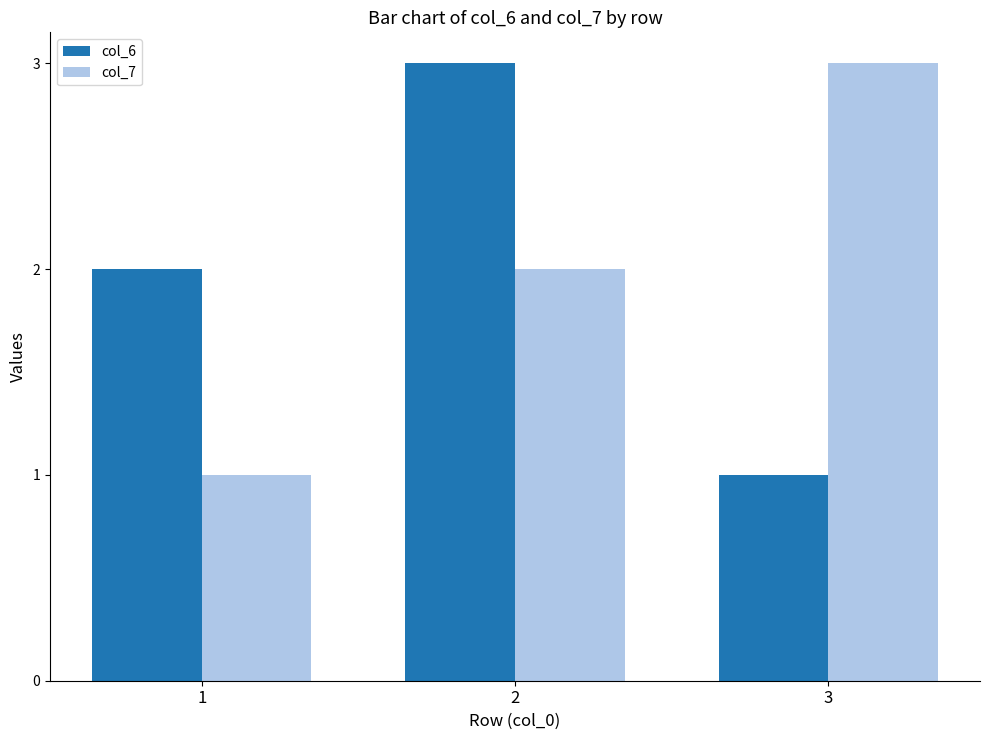

What is the maximum value shown in the chart?

3